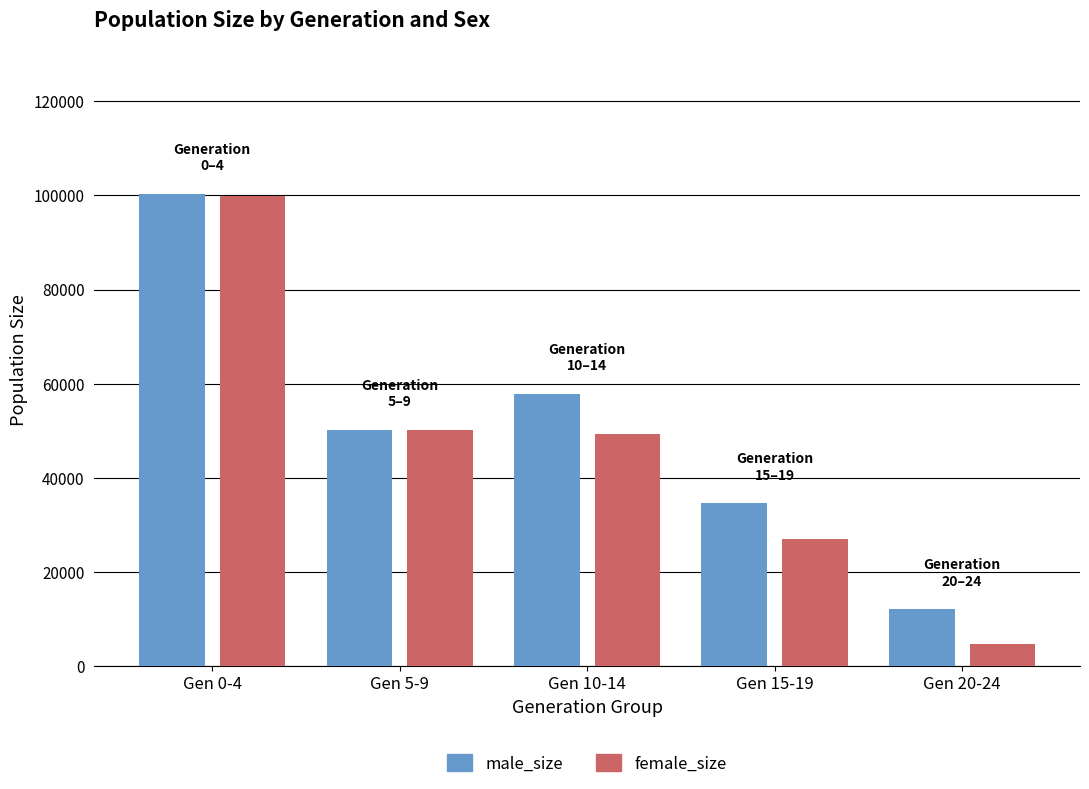

Reading left to right, what are all the values shown in this chart?

male_size: Gen 0-4=100395	Gen 5-9=50123	Gen 10-14=57778	Gen 15-19=34544	Gen 20-24=12026
female_size: Gen 0-4=99978	Gen 5-9=50179	Gen 10-14=49327	Gen 15-19=26991	Gen 20-24=4635